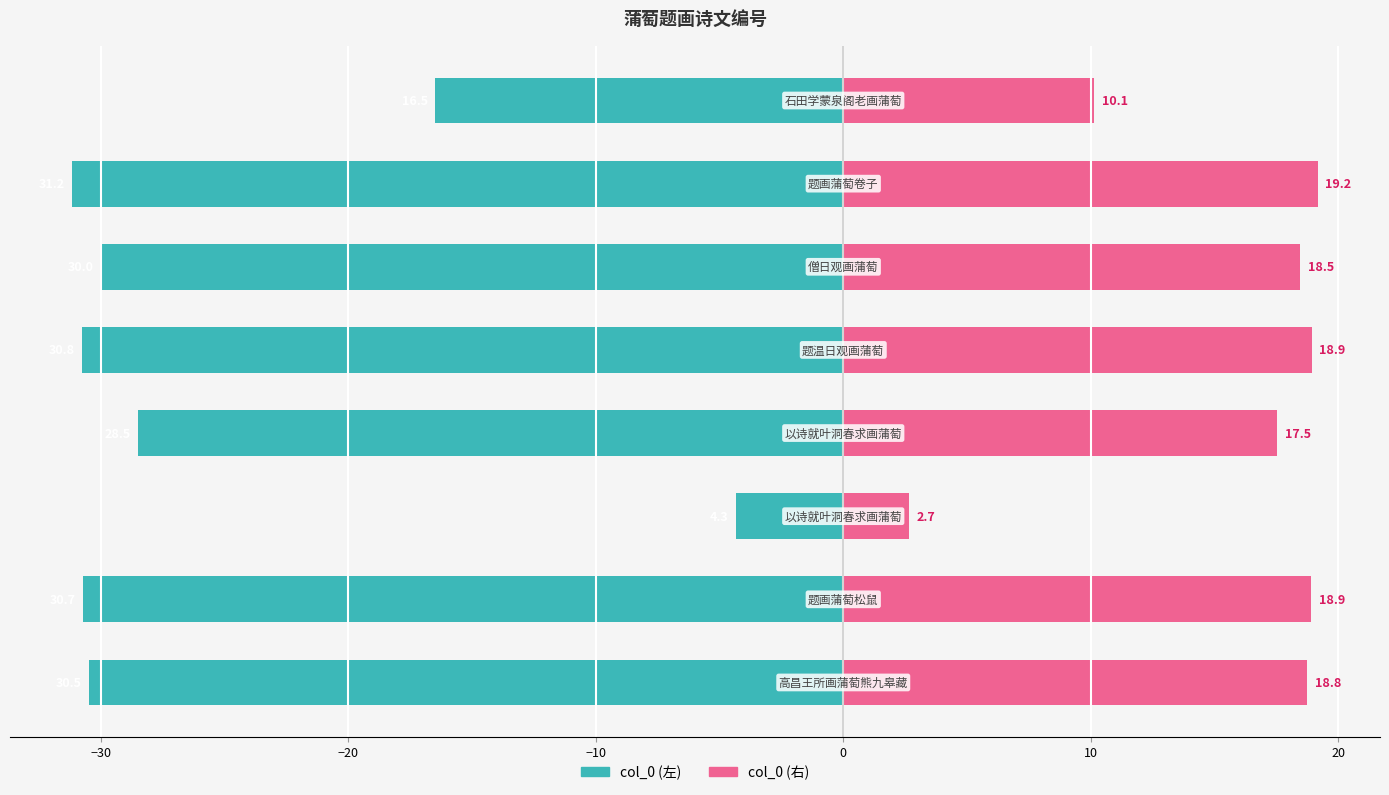

What is the maximum value for col_0 (右)?

19.2